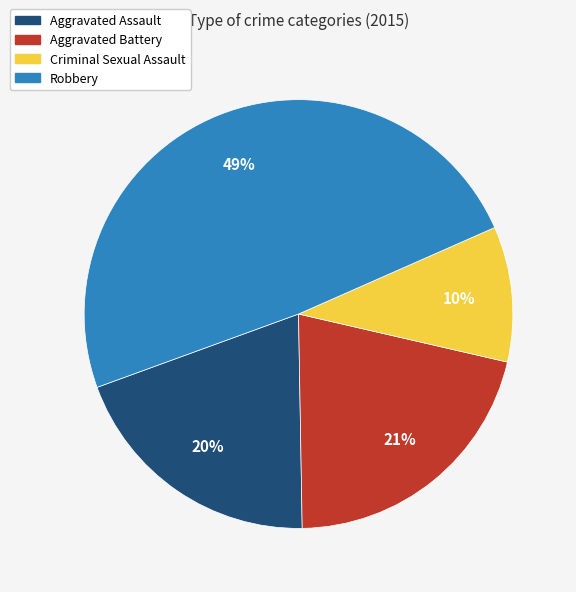

To the nearest percent, what portion does Robbery represent?

49%